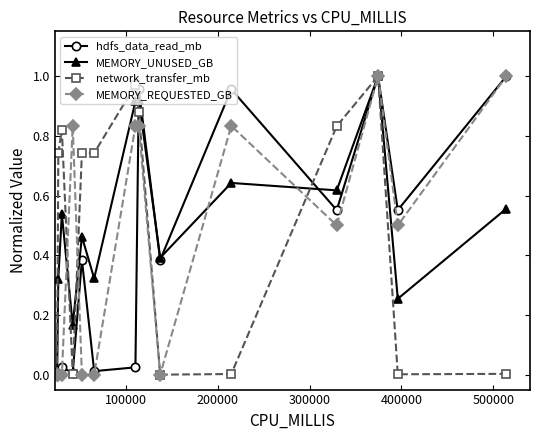

True or false: MEMORY_REQUESTED_GB has more than 1 interior local peaks.

True